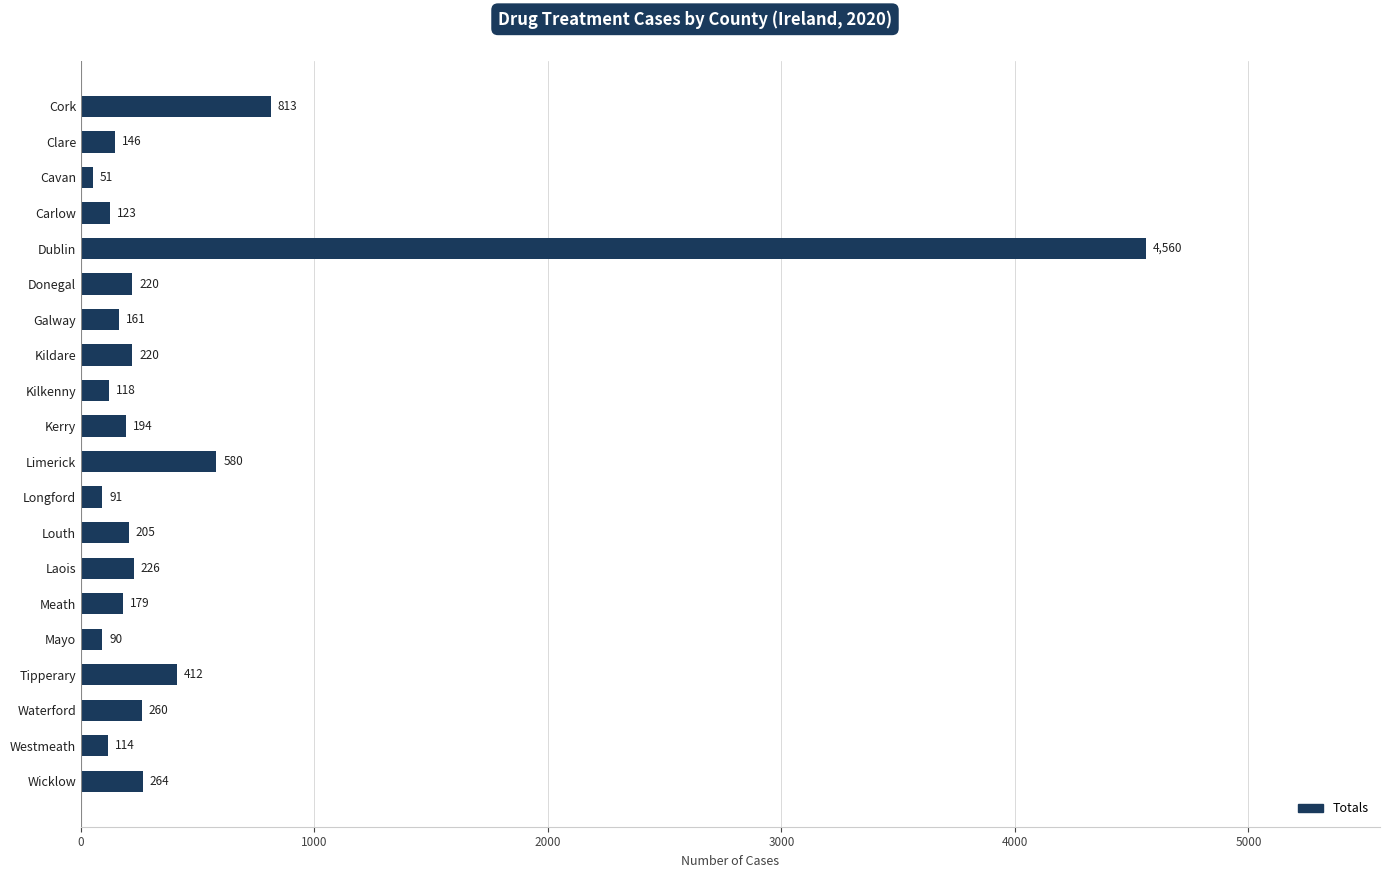

What is the label of the 11th bar from the top?

Limerick